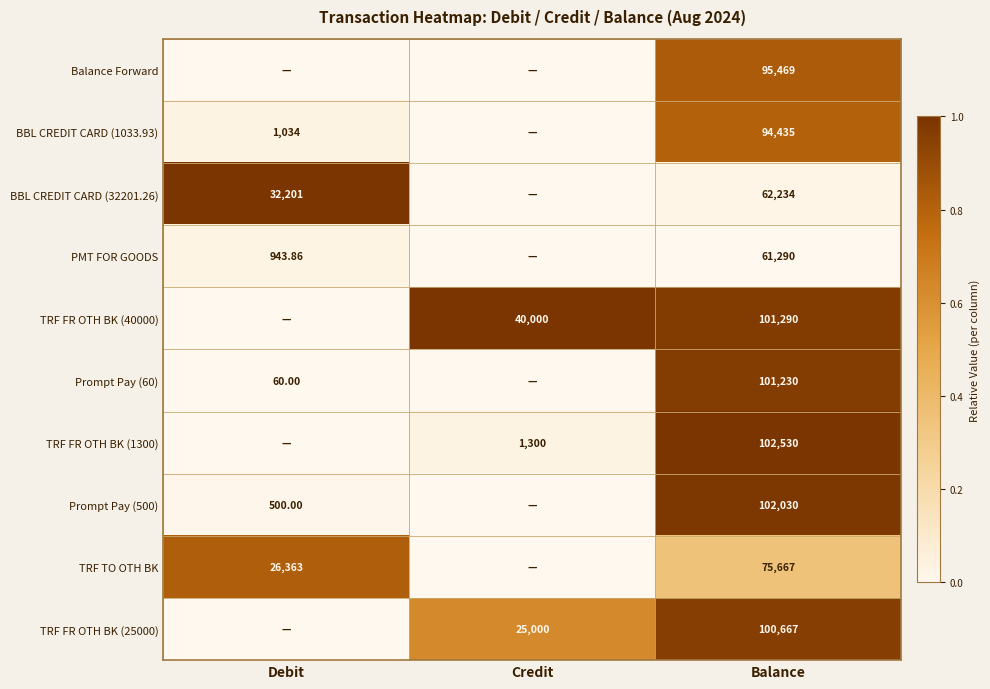

The value of TRF FR OTH BK (1300) at Credit is 0.1. True or false?

False